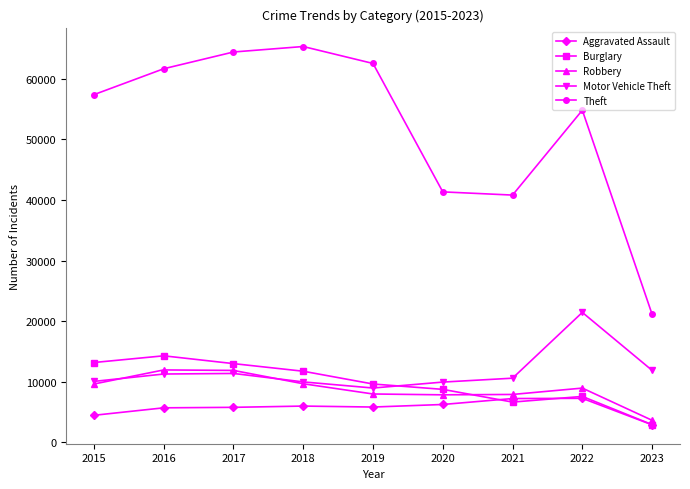

True or false: Theft has more than 0 interior local peaks.

True